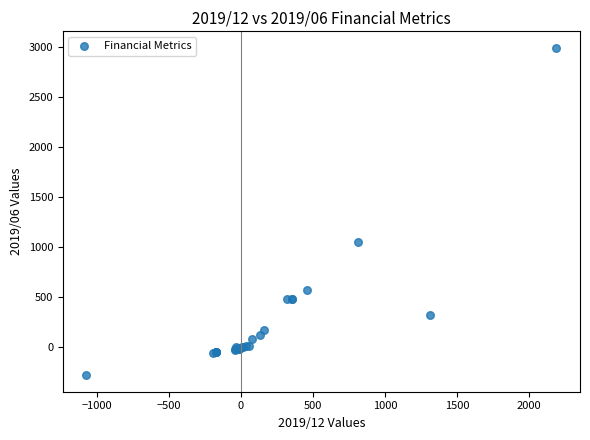

What Y value in the scatter plot is closest to 1356?

1048.0